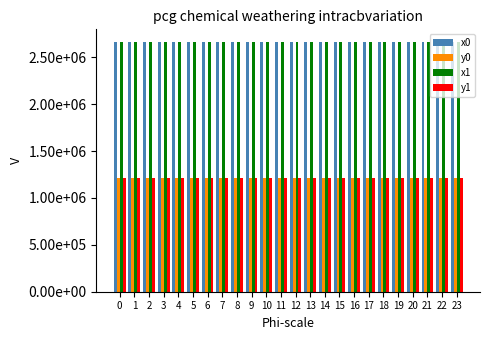

What is the average value of the y0 series?

1210683.9